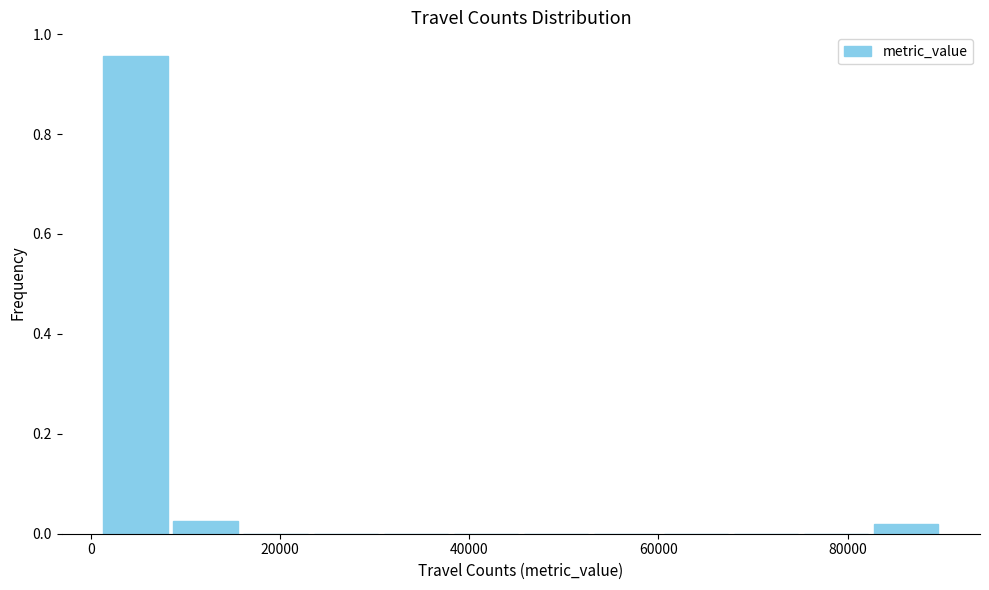

Around what value on the x-axis is the tallest bar? Give the approximate position of its centre, as read against the axis.

4000